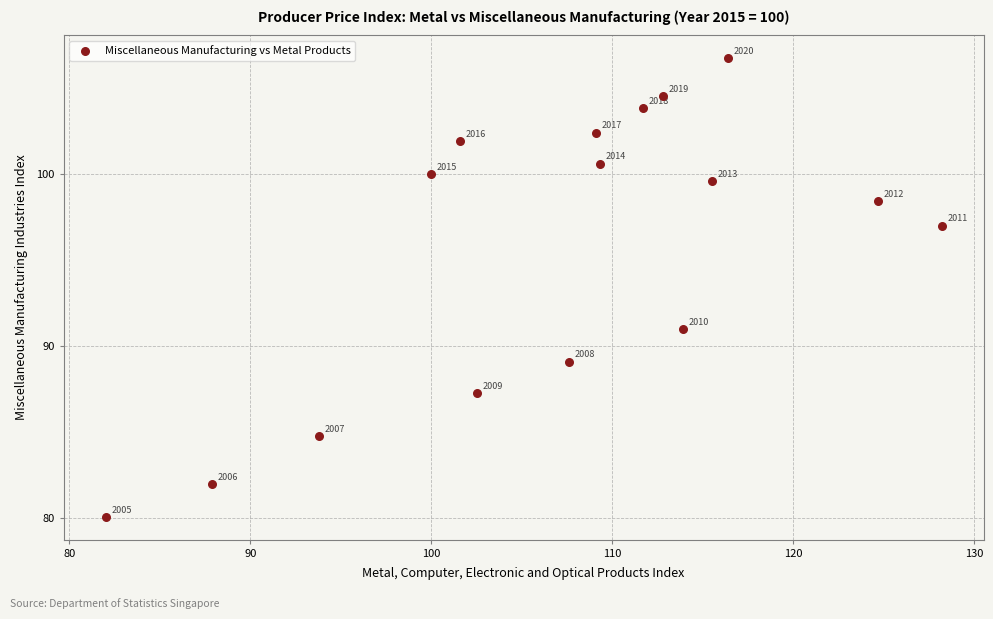

What Y value in the scatter plot is closest to 93?

91.0